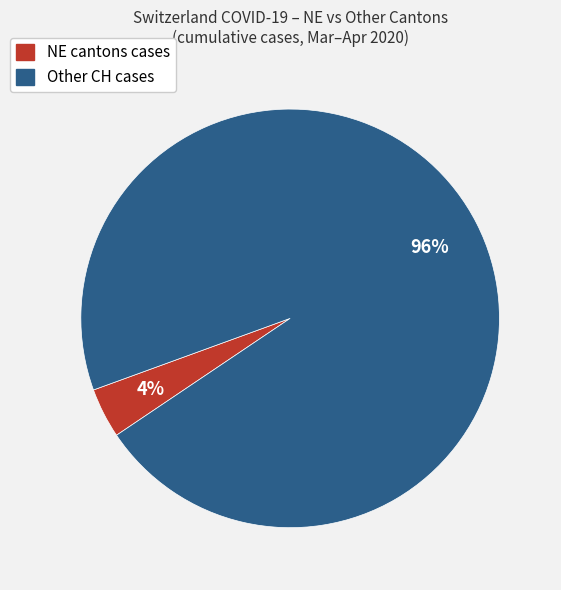

To the nearest percent, what is the difference between the largest and smallest slice percentages?

92%